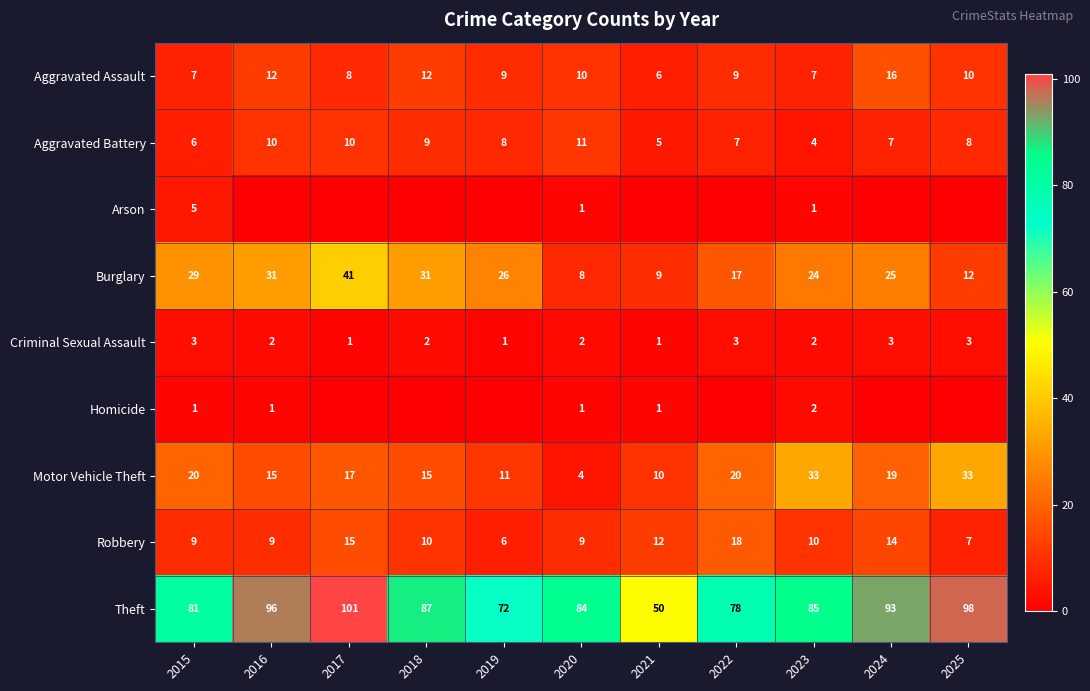

What is the total value across all series at 2015?

161